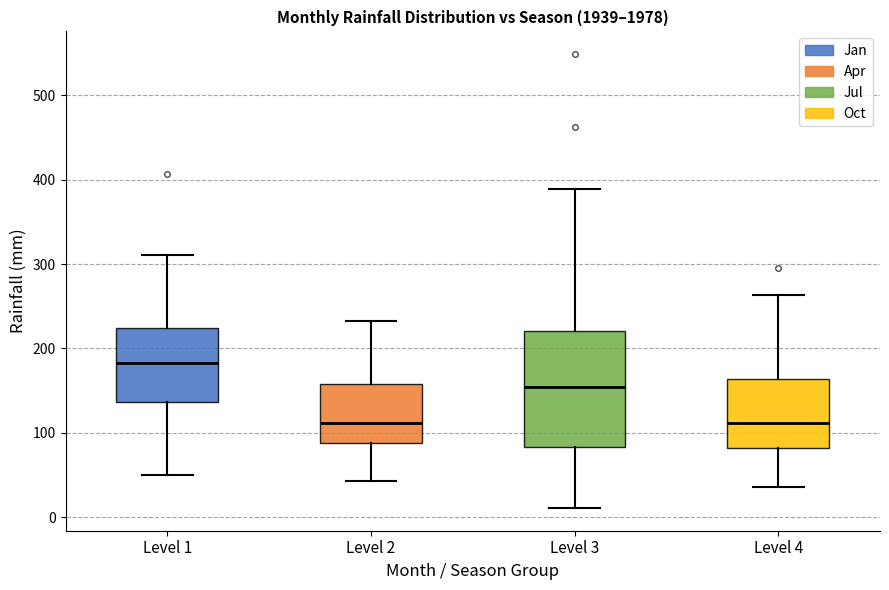

Which box has the highest median line?

Level 1